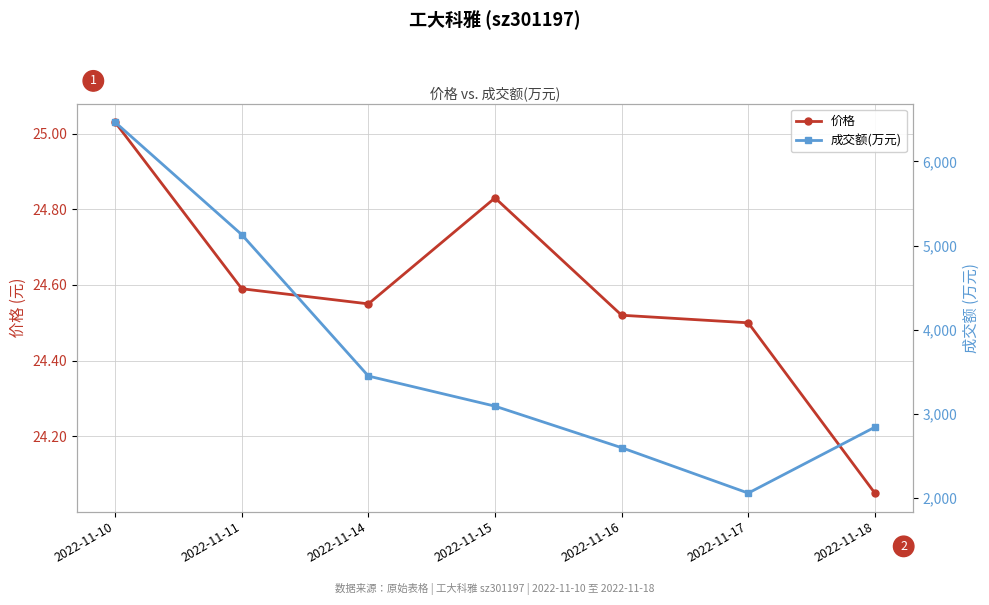

What is the sum of all 成交额(万元) values?

25627.0